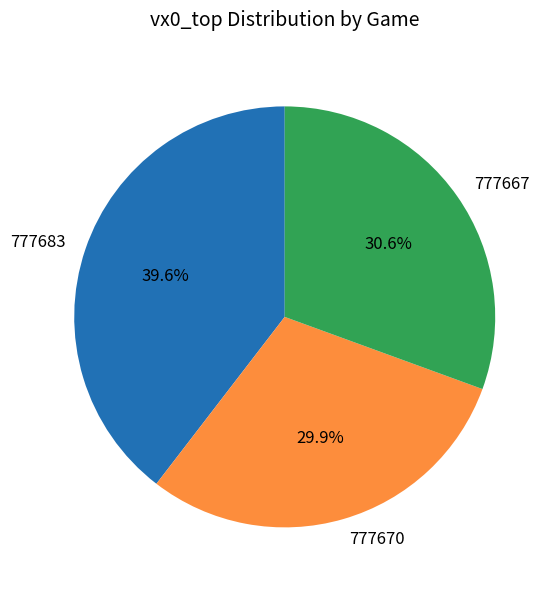

To the nearest percent, what is the difference between the largest and smallest slice percentages?

10%